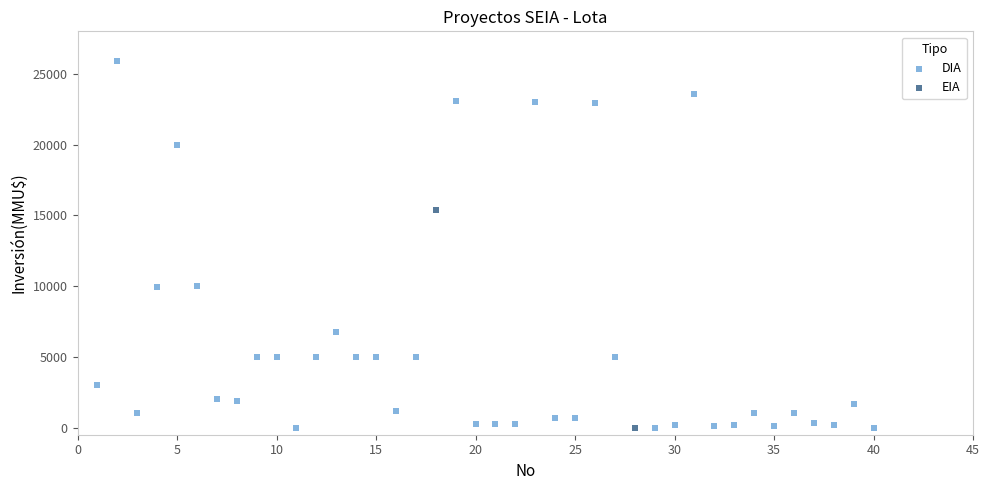

What are all the series names shown in the legend?

DIA, EIA